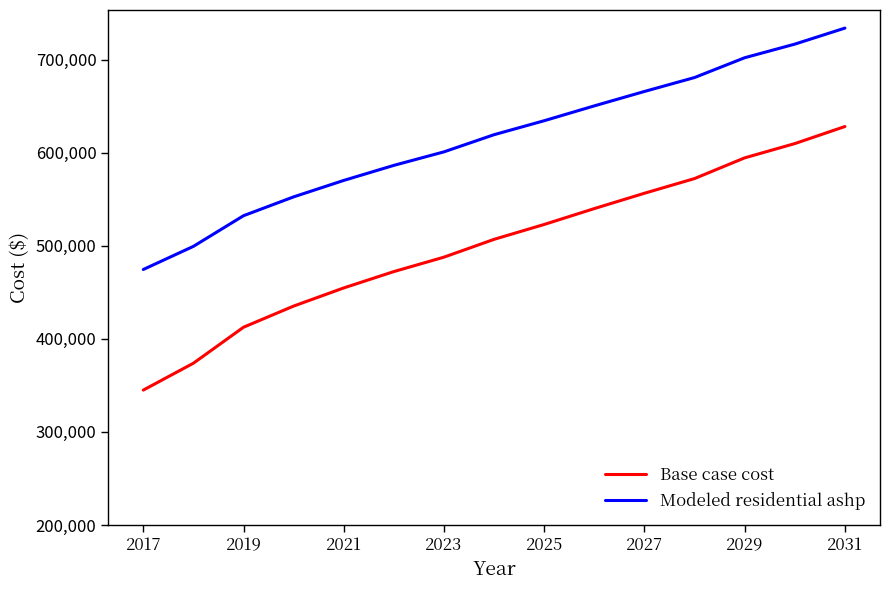

Which series has the largest total across all categories?

Modeled residential ashp